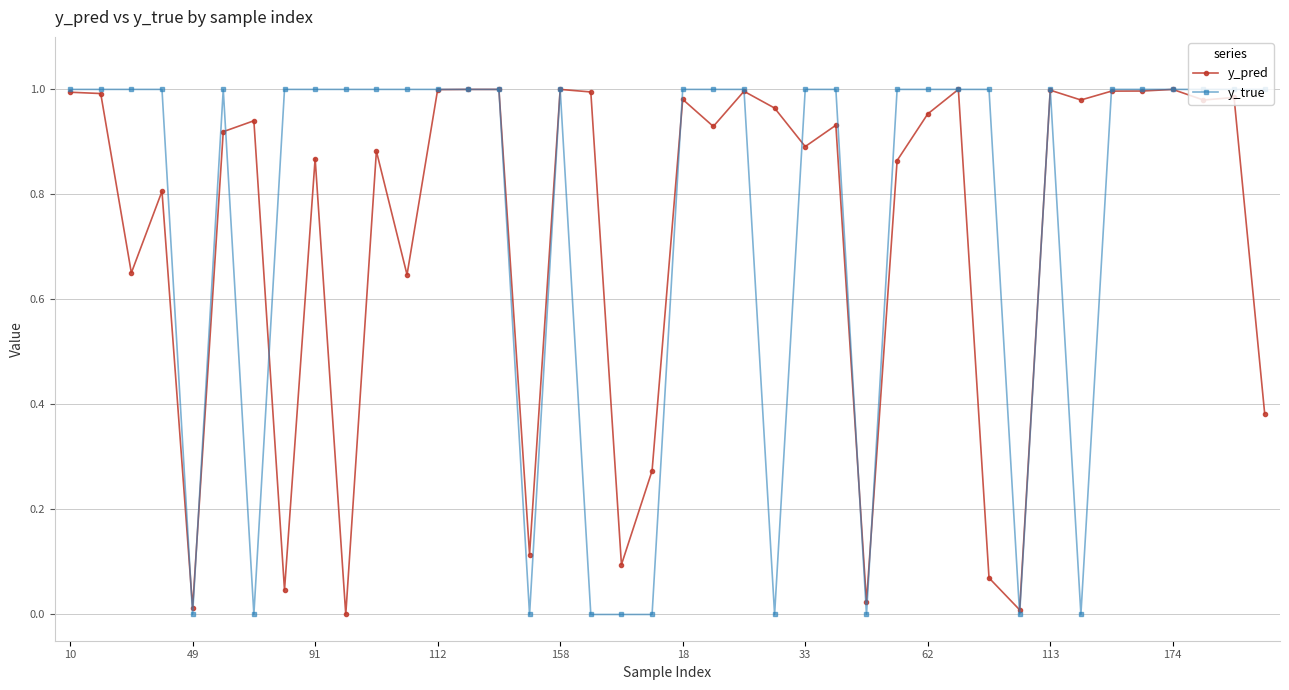

True or false: y_true has more than 0 interior local peaks.

True